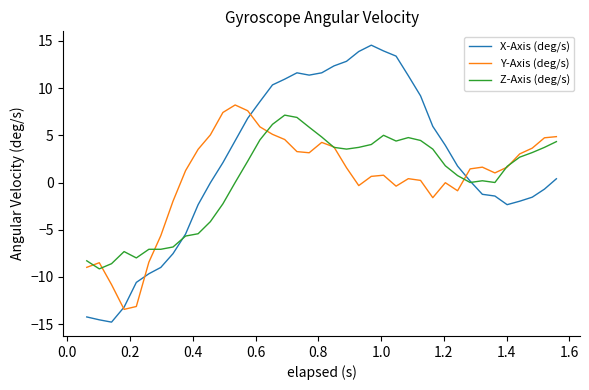

Which series has the largest range (max minus min)?

X-Axis (deg/s)